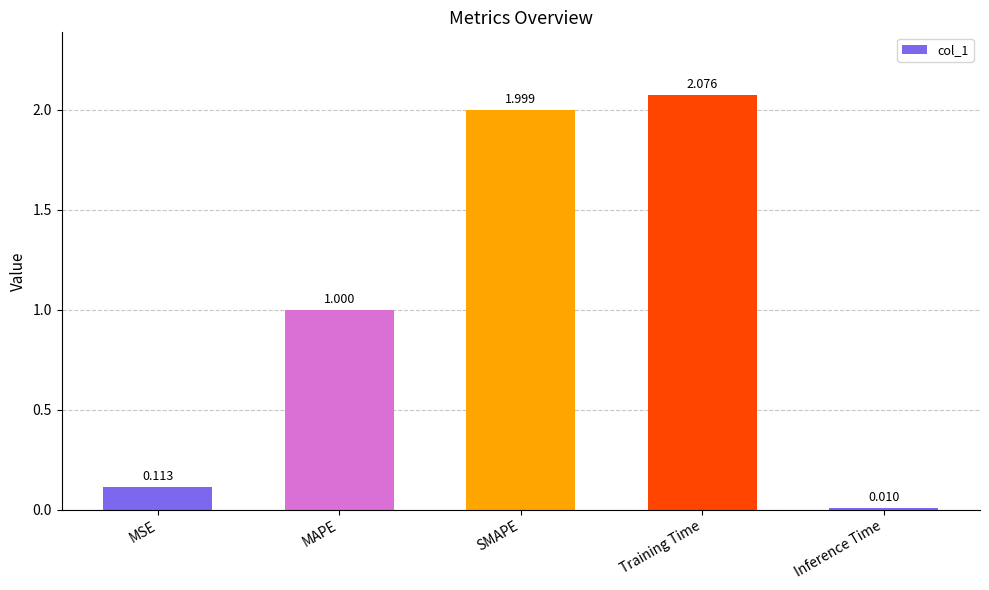

What position from the right is Training Time?

2